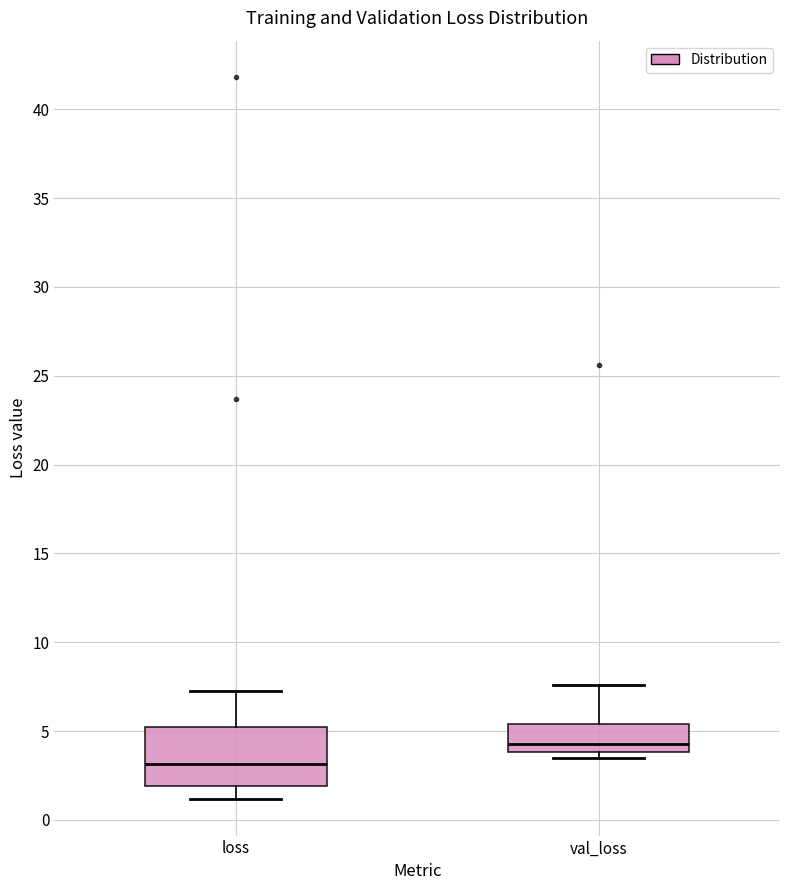

Which box's median line is the highest?

val_loss